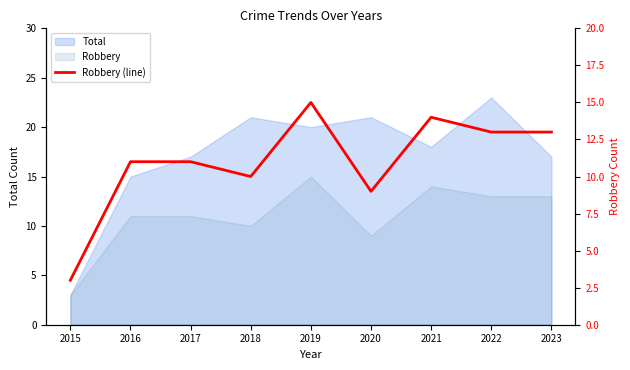

Is it true that the value at 2015 is 1?

False